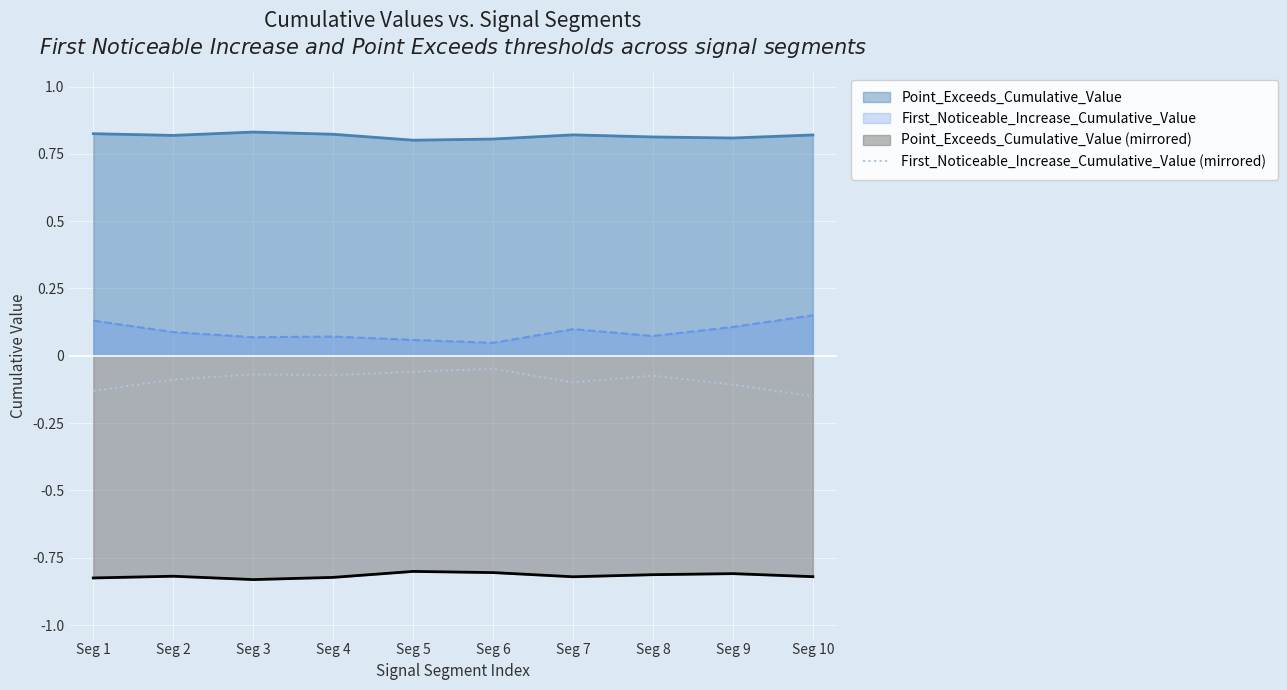

True or false: First_Noticeable_Increase_Cumulative_Value and Point_Exceeds_Cumulative_Value intersect in this chart.

False